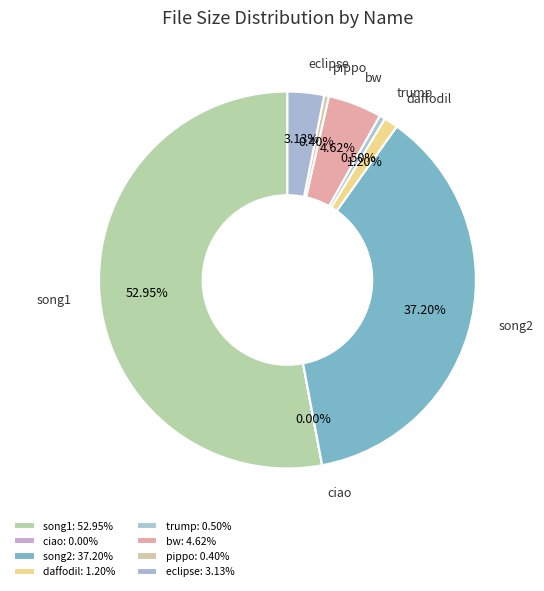

Is the sum of song2 and bw greater than half?

No